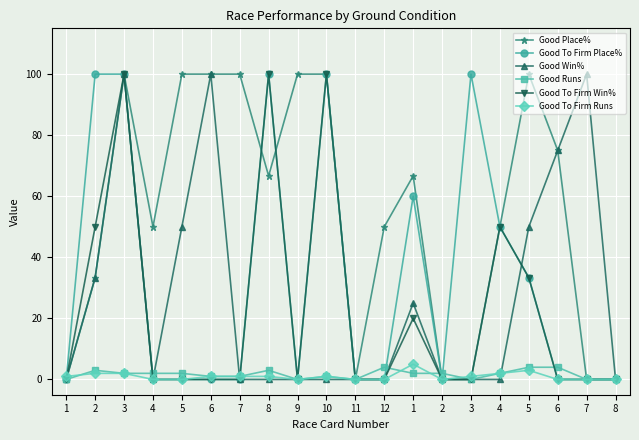

What is the sum of the Good Win% values at 7 and 5?

150.0